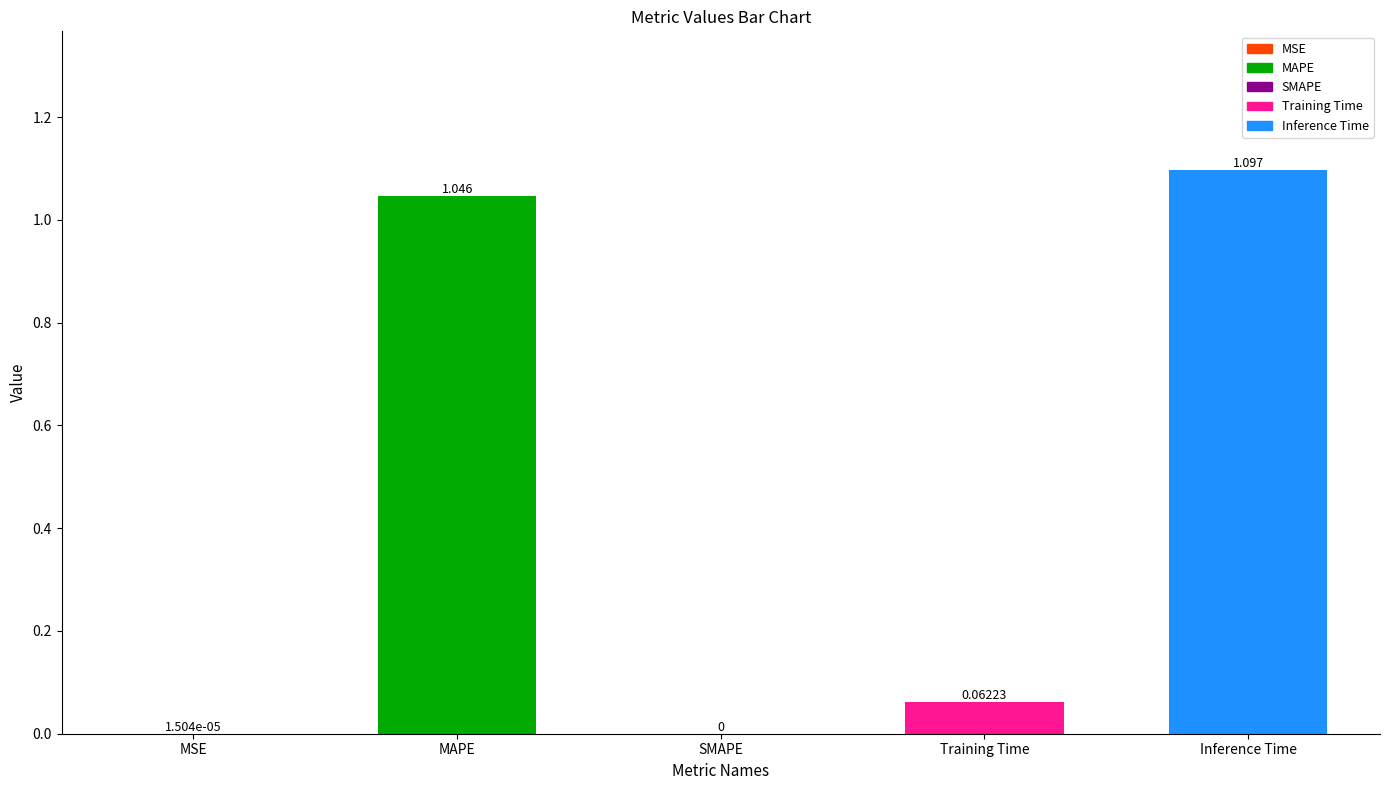

At which category does the chart reach its peak across all series?

Inference Time